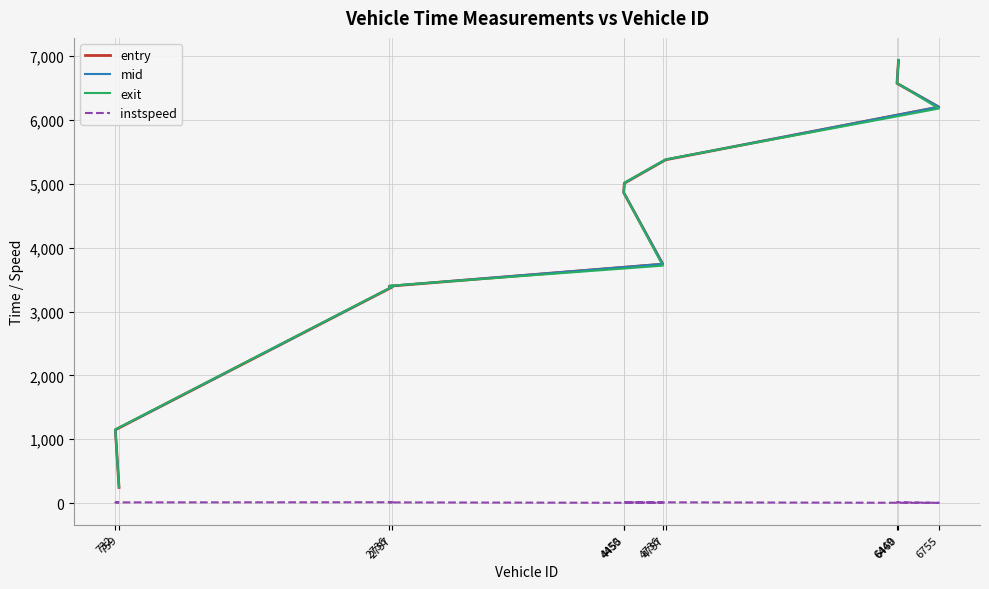

Rank the series by their maximum value, from lowest to highest.

instspeed, entry, mid, exit